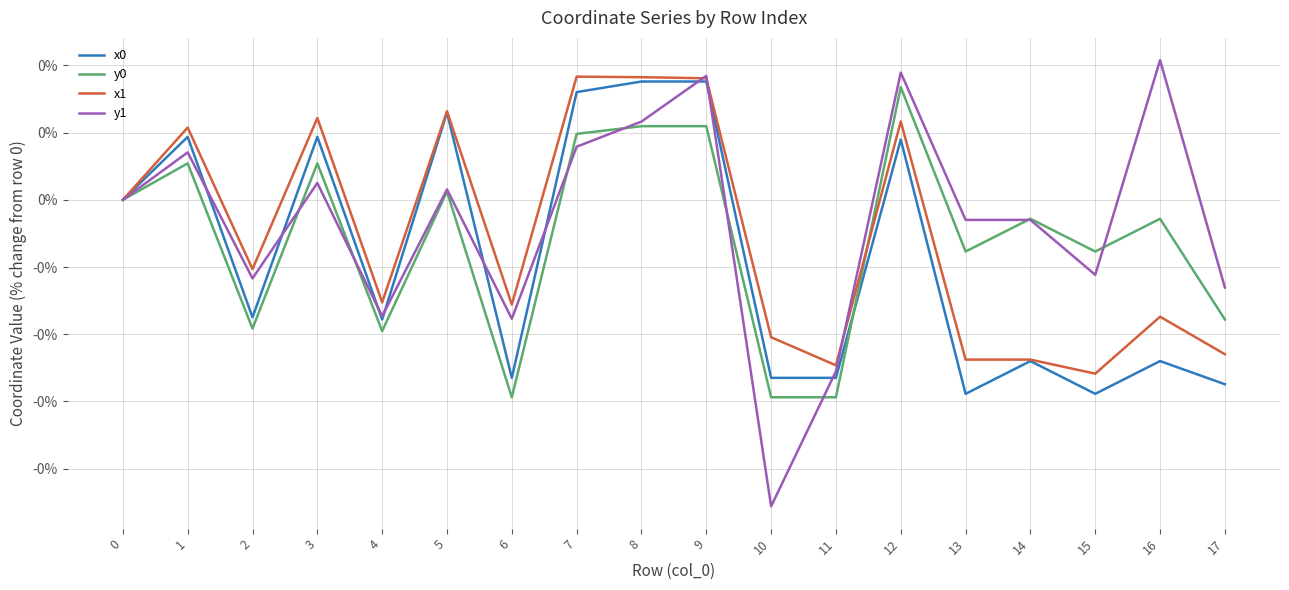

The value of y1 at 7 is 0.0. True or false?

False